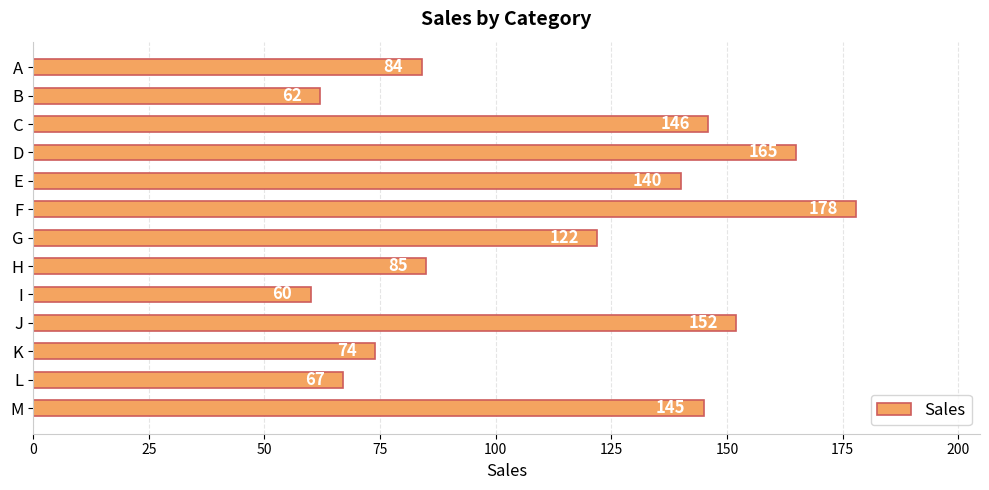

What is the ratio of the value at G to the value at C?

0.8